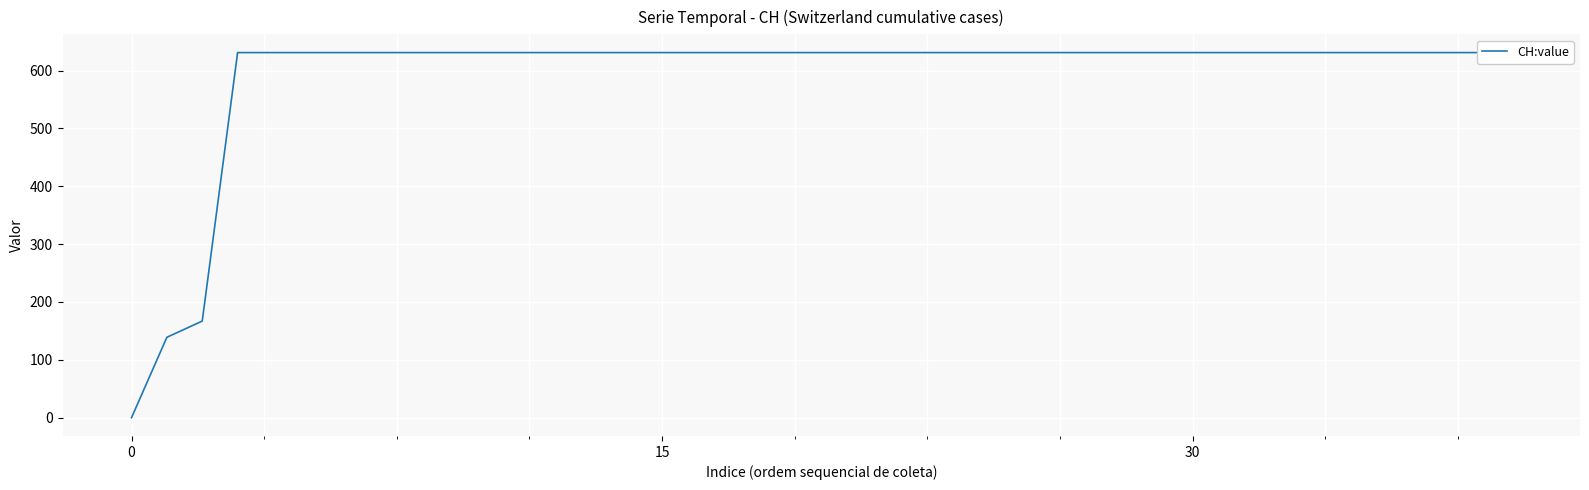

What is the difference between the maximum and second lowest values?

492